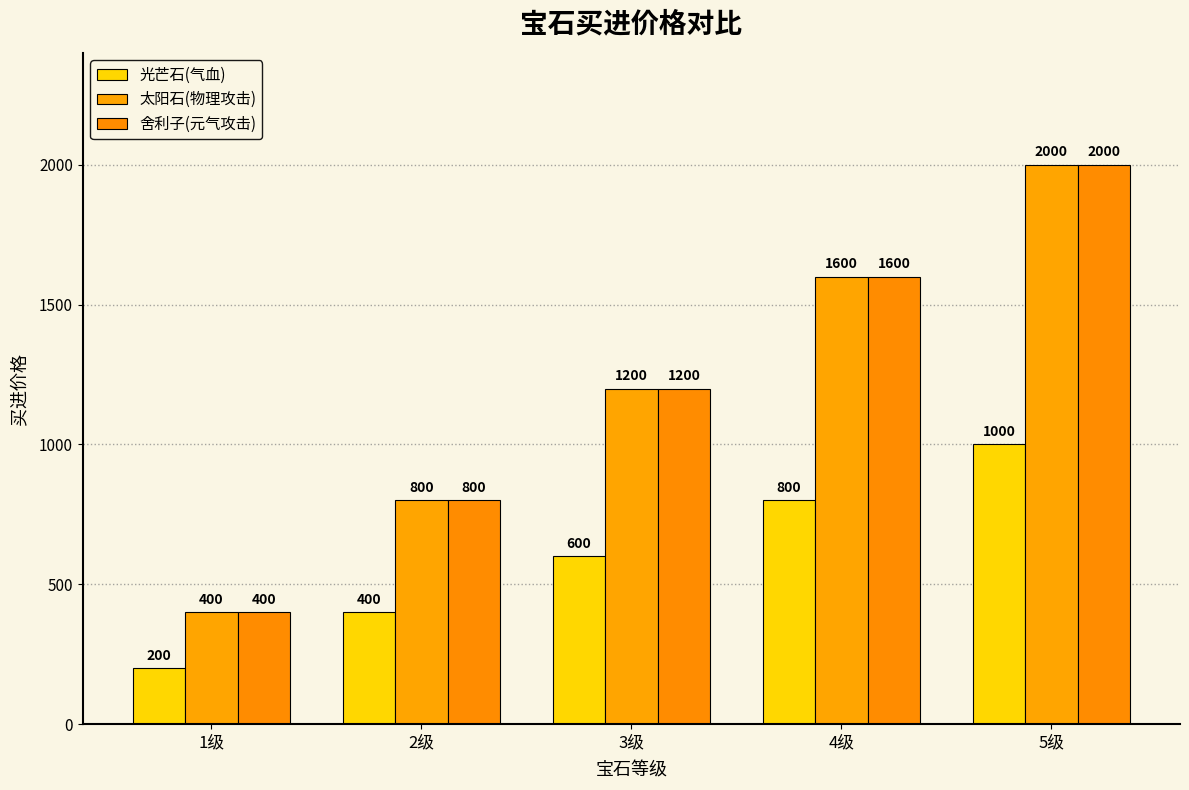

What is the label of the 5th bar from the left?

5级